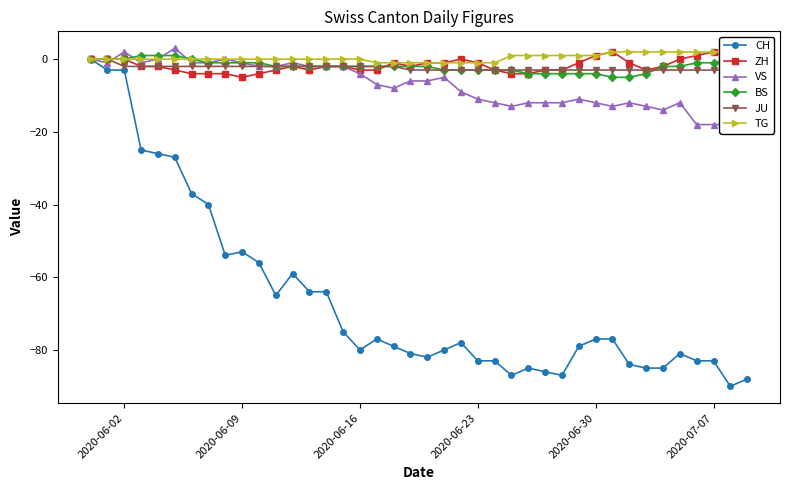

How many distinct data groups are displayed?

6